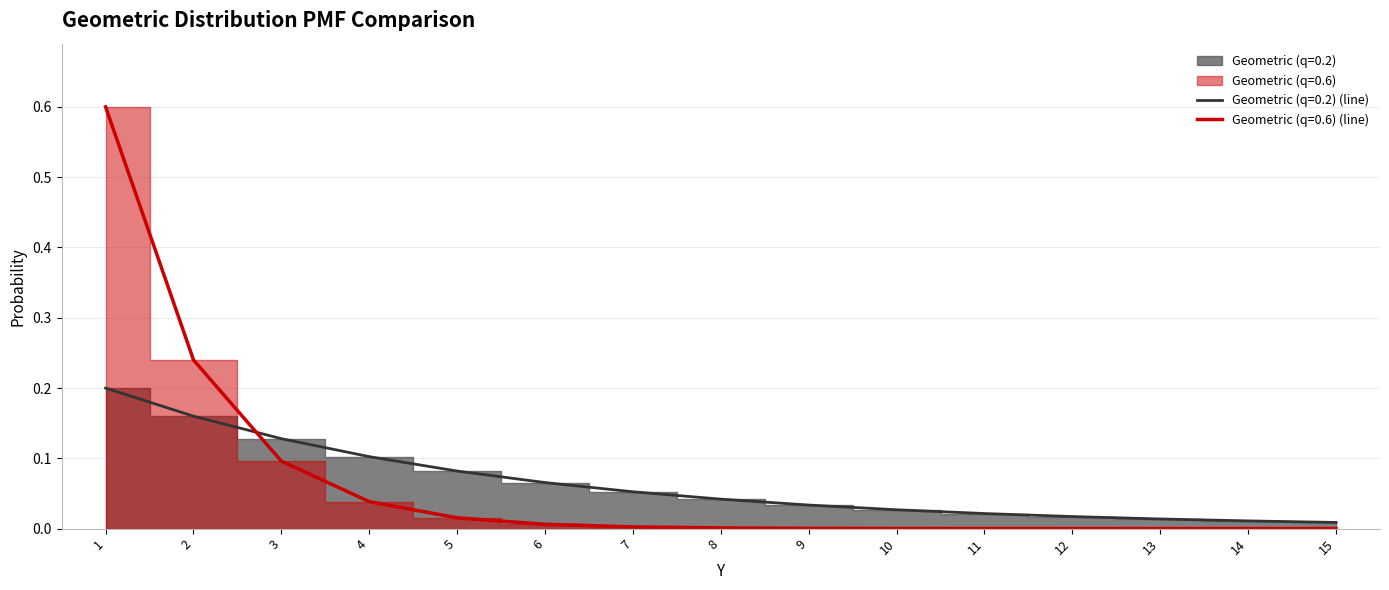

Between 5 and 1, which is larger?

1